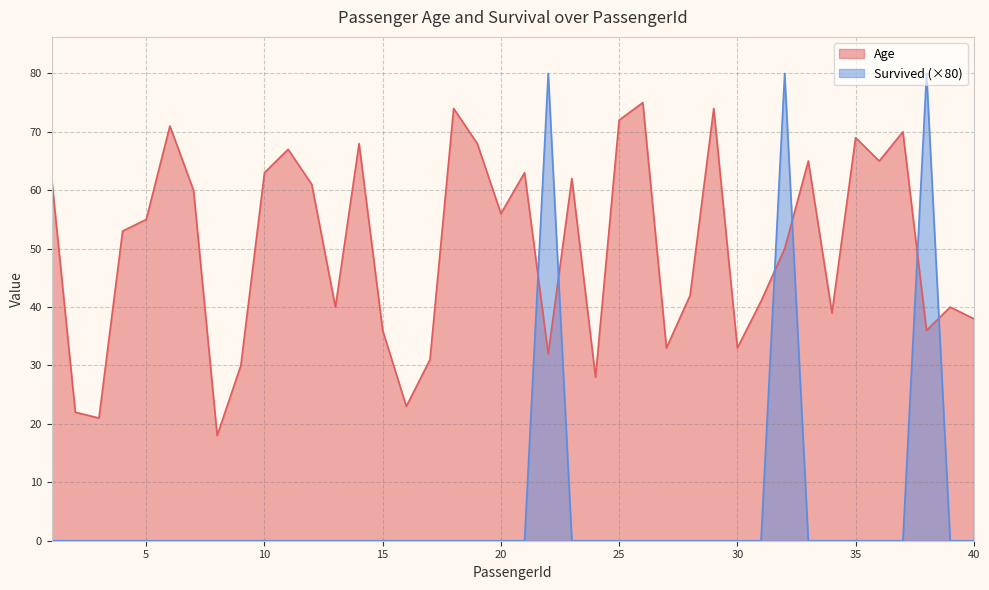

Which category has the lowest value across all series?

1